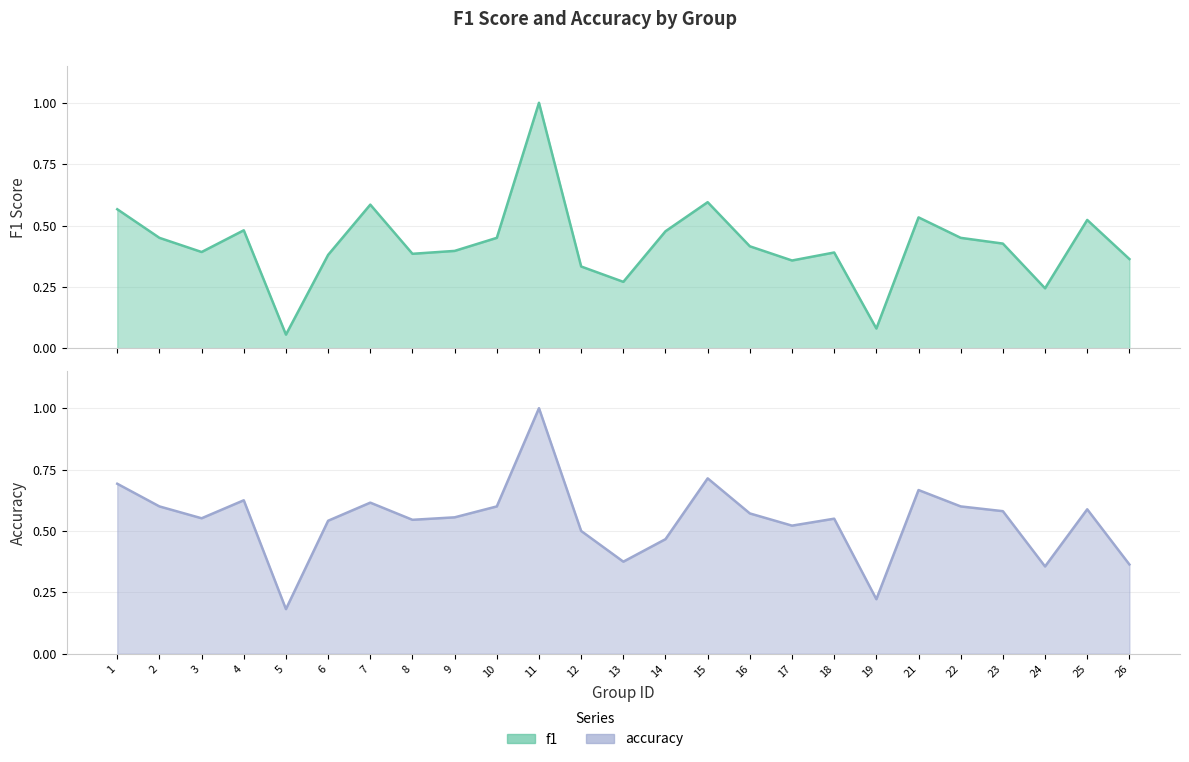

List the series in order of their peak value, lowest first.

f1, accuracy